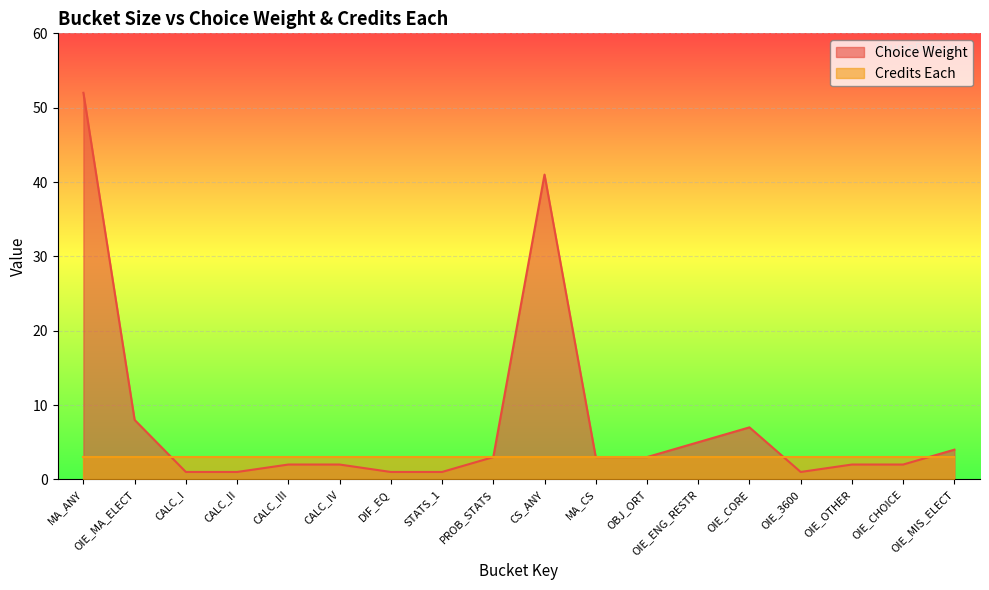

Rank the categories by value from lowest to highest.

CALC_I, CALC_II, DIF_EQ, STATS_1, OIE_3600, CALC_III, CALC_IV, OIE_OTHER, OIE_CHOICE, PROB_STATS, MA_CS, OBJ_ORT, OIE_MIS_ELECT, OIE_ENG_RESTR, OIE_CORE, OIE_MA_ELECT, CS_ANY, MA_ANY